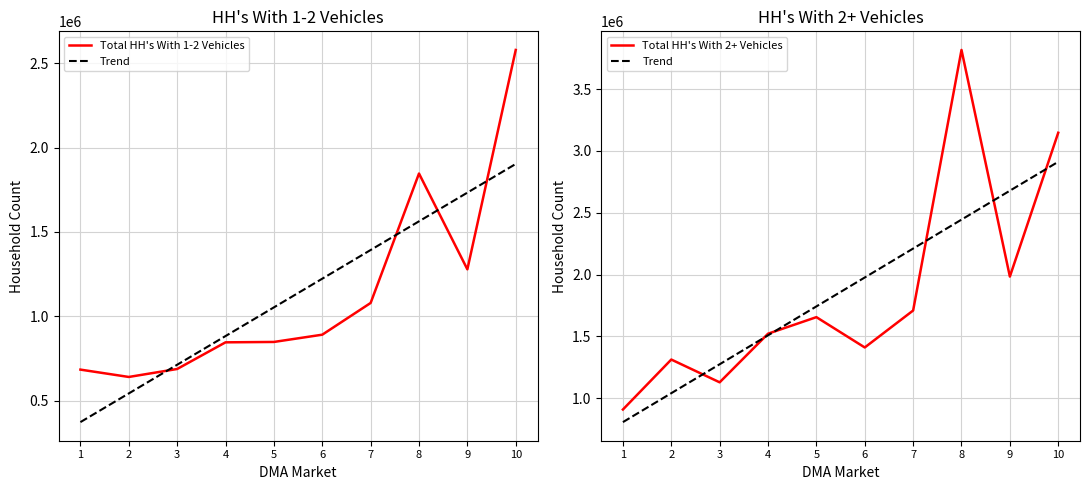

What is the value of the Total HH's With 2+ Vehicles point at the 5th from the left?

1654808.0